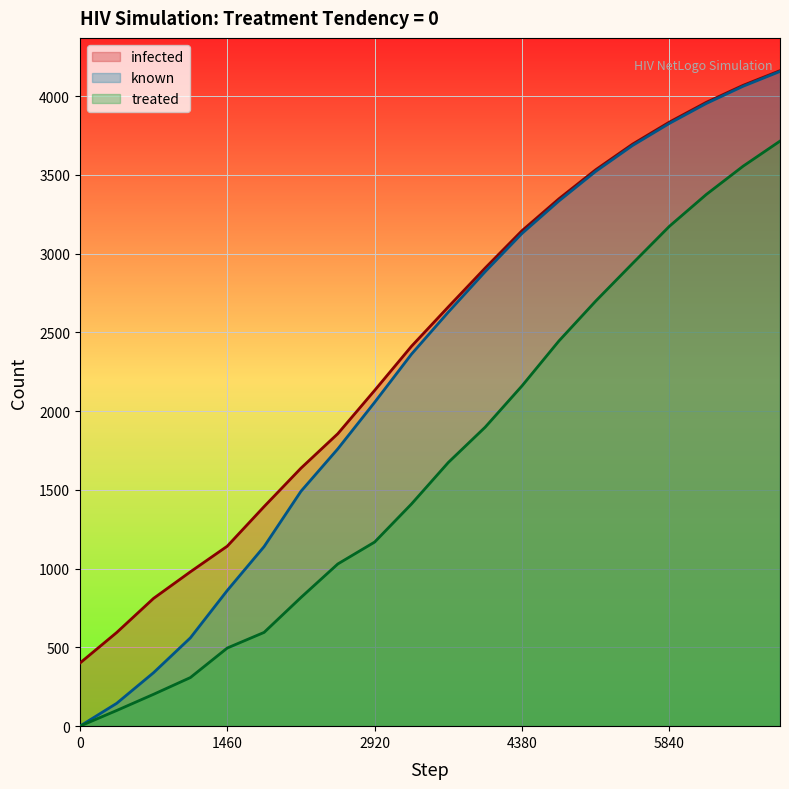

Reading right to left, extract all data points from this chart.

treated: 6935=3713.8	6570=3554.8	6205=3375.1	5840=3173.3	5475=2937.4	5110=2698.6	4745=2445.0	4380=2160.4	4015=1898.0	3650=1674.1	3285=1410.4	2920=1168.7	2555=1029.6	2190=816.8	1825=595.2	1460=496.0	1095=308.6	730=202.2	365=99.6	0=0.0
infected: 6935=4160.9	6570=4068.0	6205=3960.0	5840=3834.6	5475=3694.7	5110=3532.2	4745=3347.6	4380=3145.4	4015=2908.2	3650=2661.7	3285=2411.5	2920=2131.3	2555=1856.4	2190=1637.5	1825=1393.7	1460=1142.4	1095=979.8	730=811.0	365=594.5	0=400.0
known: 6935=4156.2	6570=4062.1	6205=3952.8	5840=3826.5	5475=3686.2	5110=3521.9	4745=3333.8	4380=3128.0	4015=2885.4	3650=2628.6	3285=2361.5	2920=2055.8	2555=1760.0	2190=1490.8	1825=1139.9	1460=861.1	1095=560.6	730=339.4	365=145.0	0=0.0